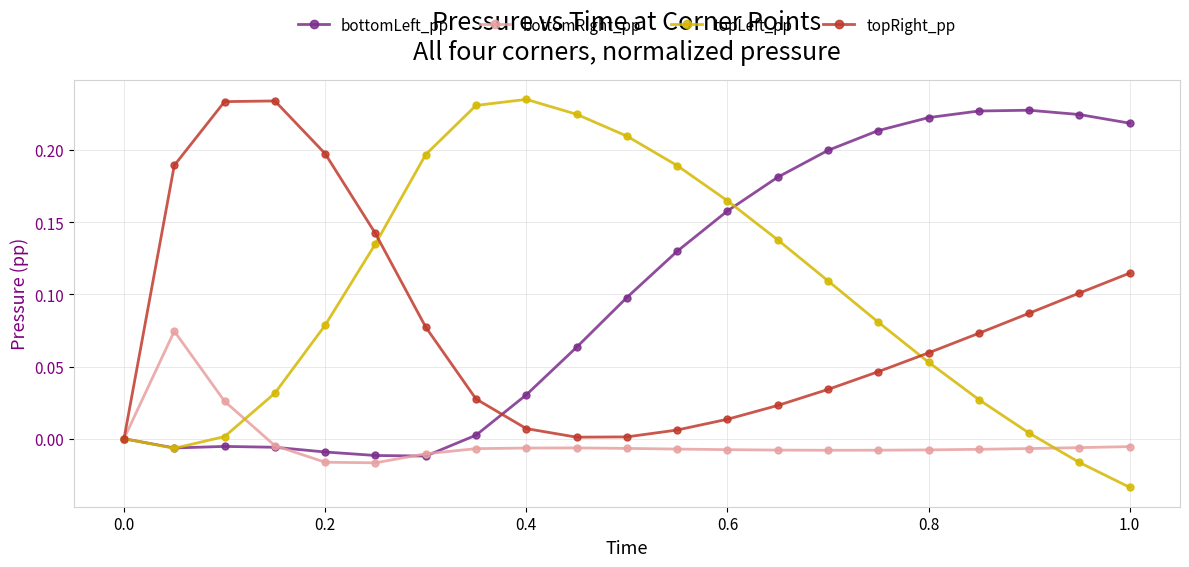

Which series has the largest range (max minus min)?

topLeft_pp